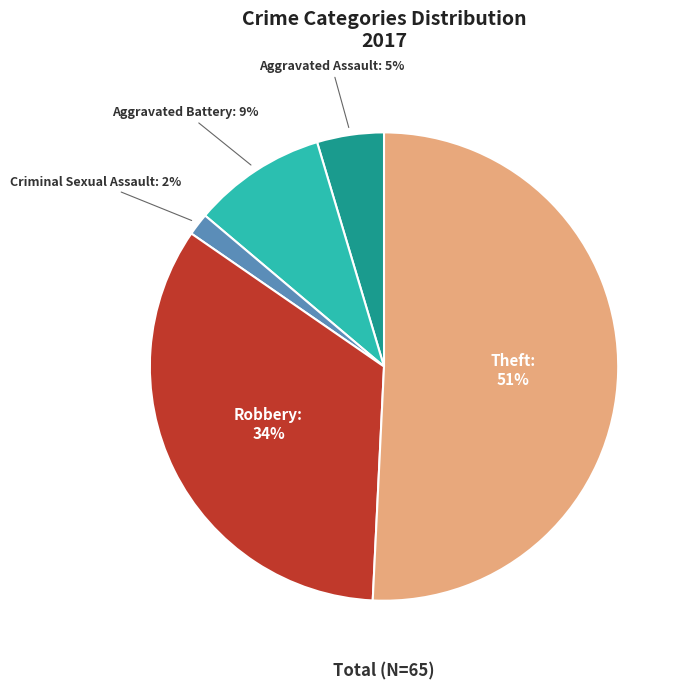

To the nearest percent, what is the average slice percentage?

20%